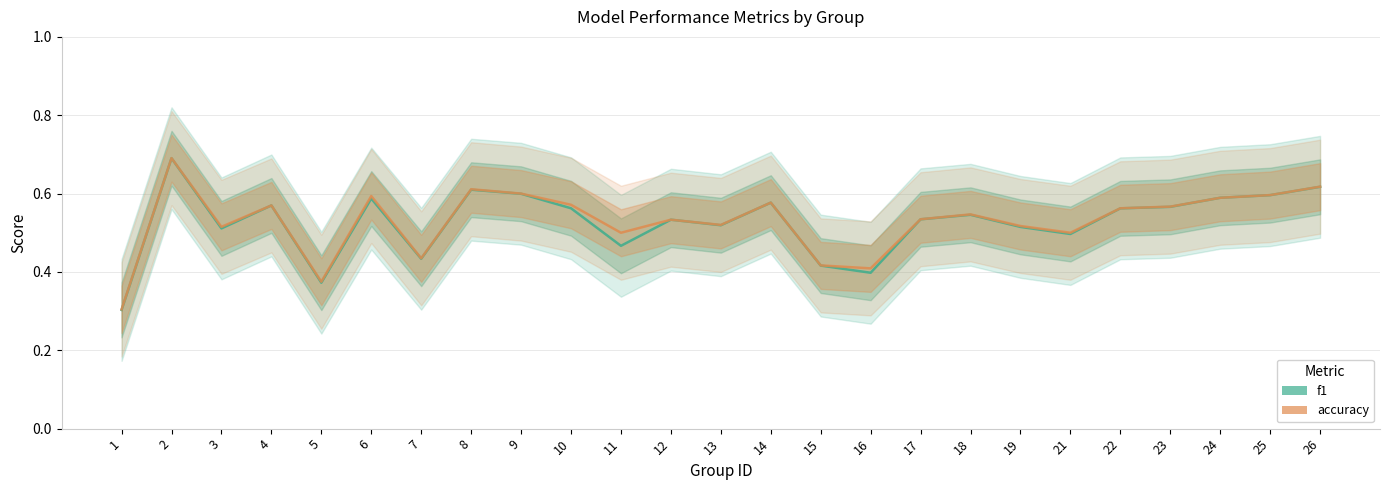

Reading left to right, list all the values displayed in this chart.

f1: 0.3	0.7	0.5	0.6	0.4	0.6	0.4	0.6	0.6	0.6	0.5	0.5	0.5	0.6	0.4	0.4	0.5	0.5	0.5	0.5	0.6	0.6	0.6	0.6	0.6
accuracy: 0.3	0.7	0.5	0.6	0.4	0.6	0.4	0.6	0.6	0.6	0.5	0.5	0.5	0.6	0.4	0.4	0.5	0.5	0.5	0.5	0.6	0.6	0.6	0.6	0.6